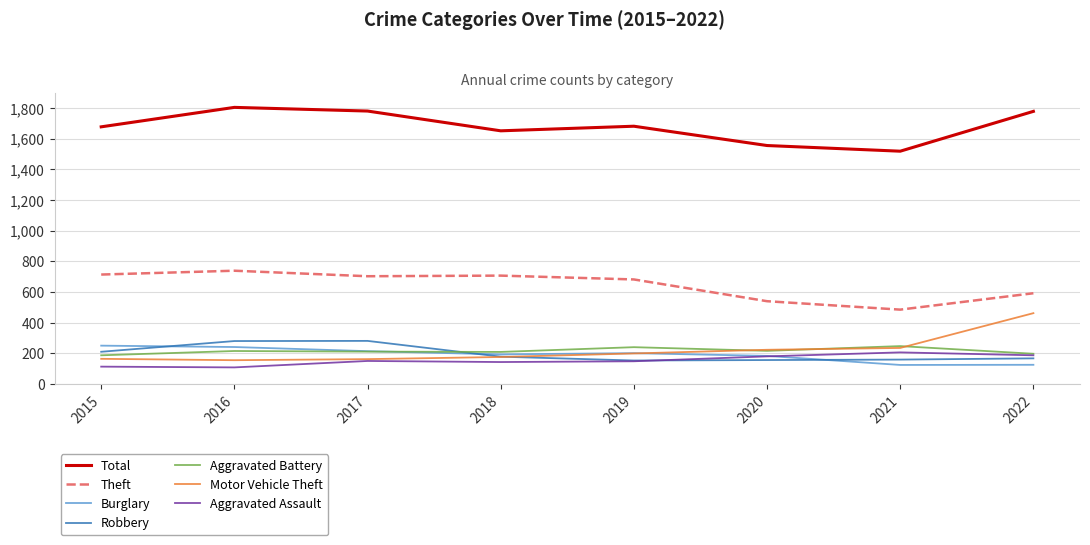

At how many categories does at least one series exceed 1443?

8